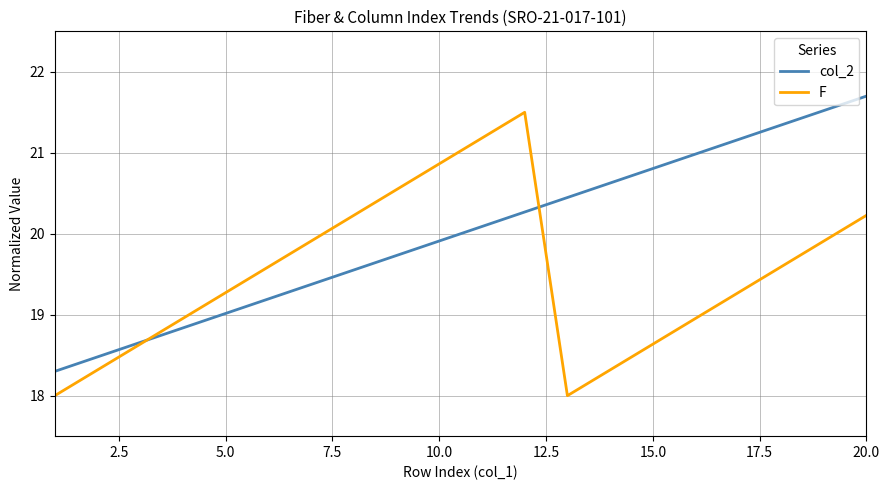

What is the minimum value shown in the chart?

18.0